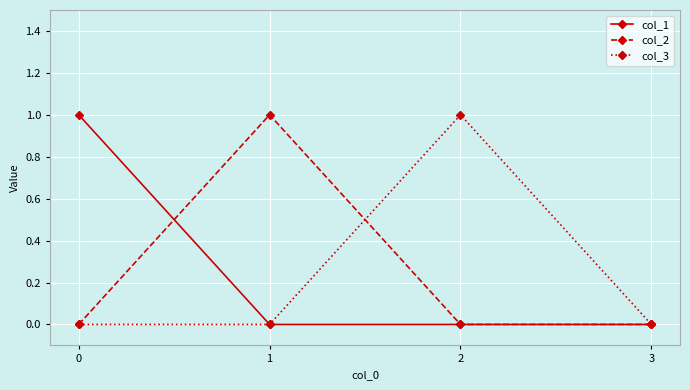

True or false: col_3 has a value of 0 at 0.

True